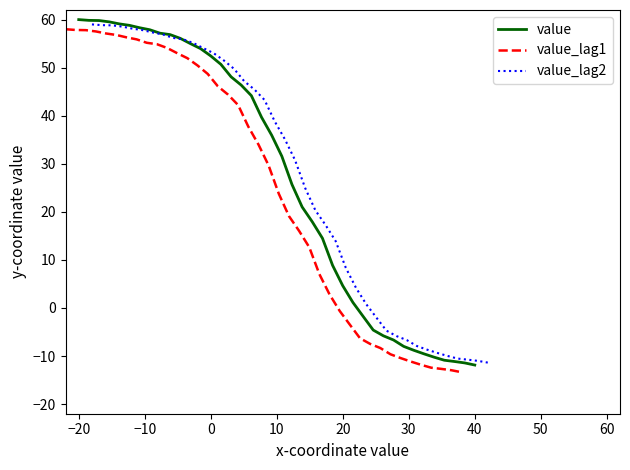

What is the difference between the second highest and minimum values in the value_lag2 series?

70.2